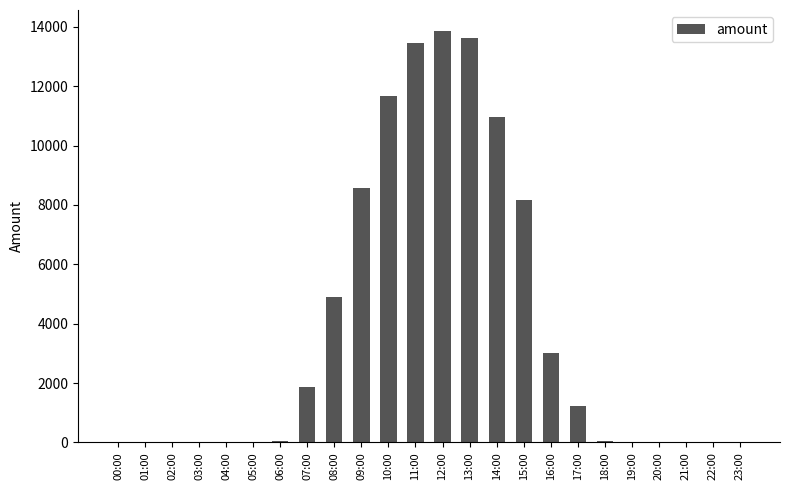

Does the chart contain stacked bars?

No